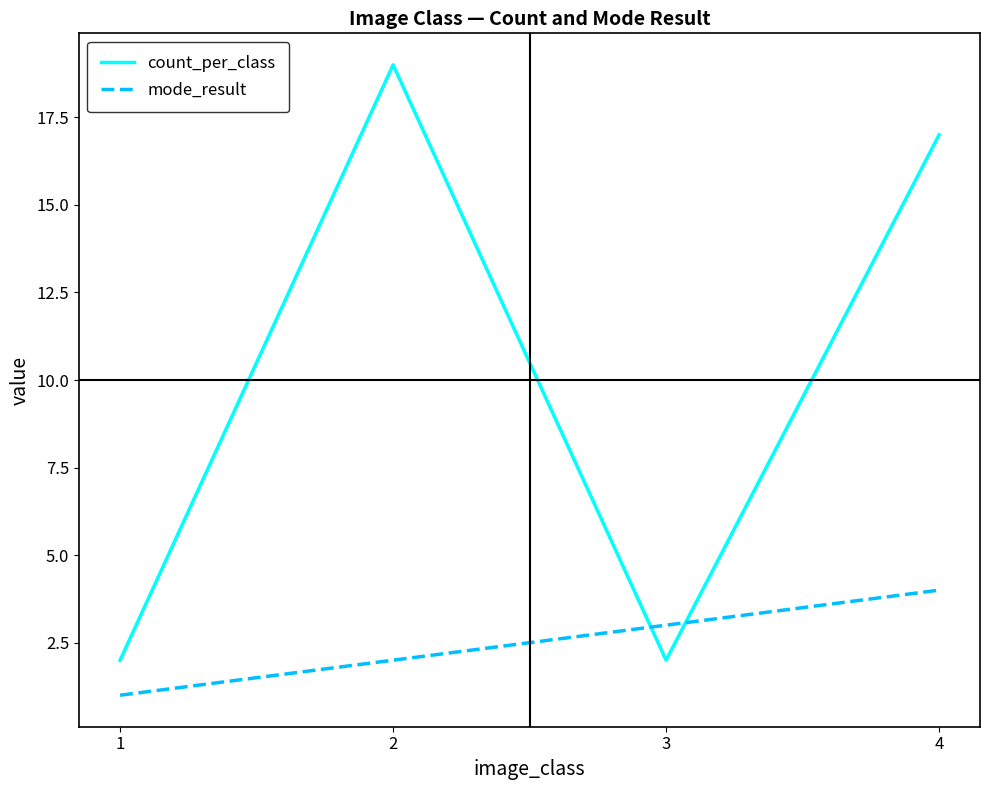

What is the difference between the count_per_class values at 3 and 4?

15